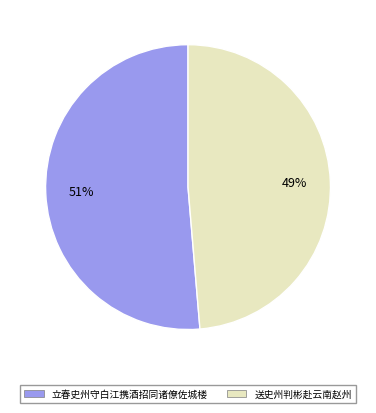

To the nearest percent, what is the combined percentage of 立春史州守白江携酒招同诸僚佐城楼 and 送史州判彬赴云南赵州?

100%